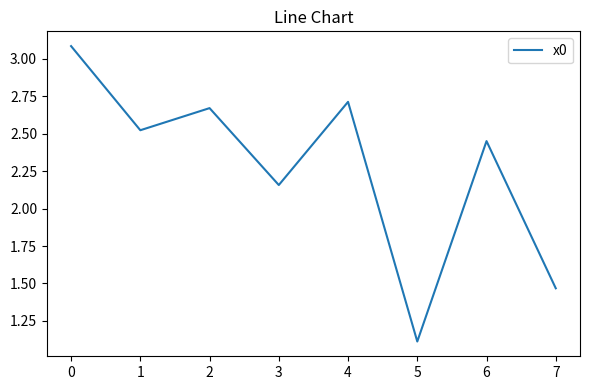

Where is the data nearest to the value 2?

3